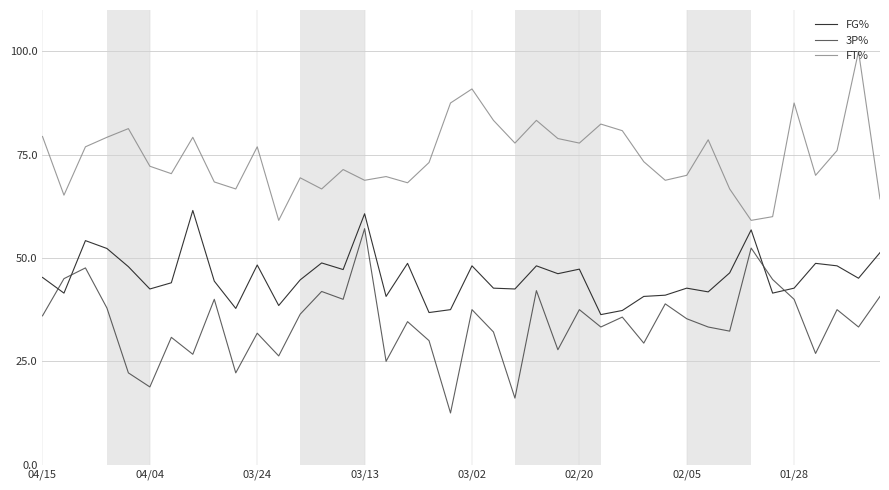

Rank the series by their average value, from highest to lowest.

FT%, FG%, 3P%